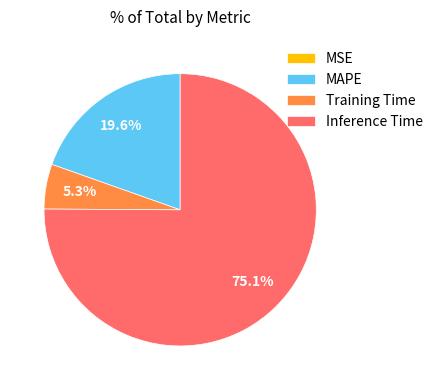

True or false: Training Time accounts for 5% of the total.

True